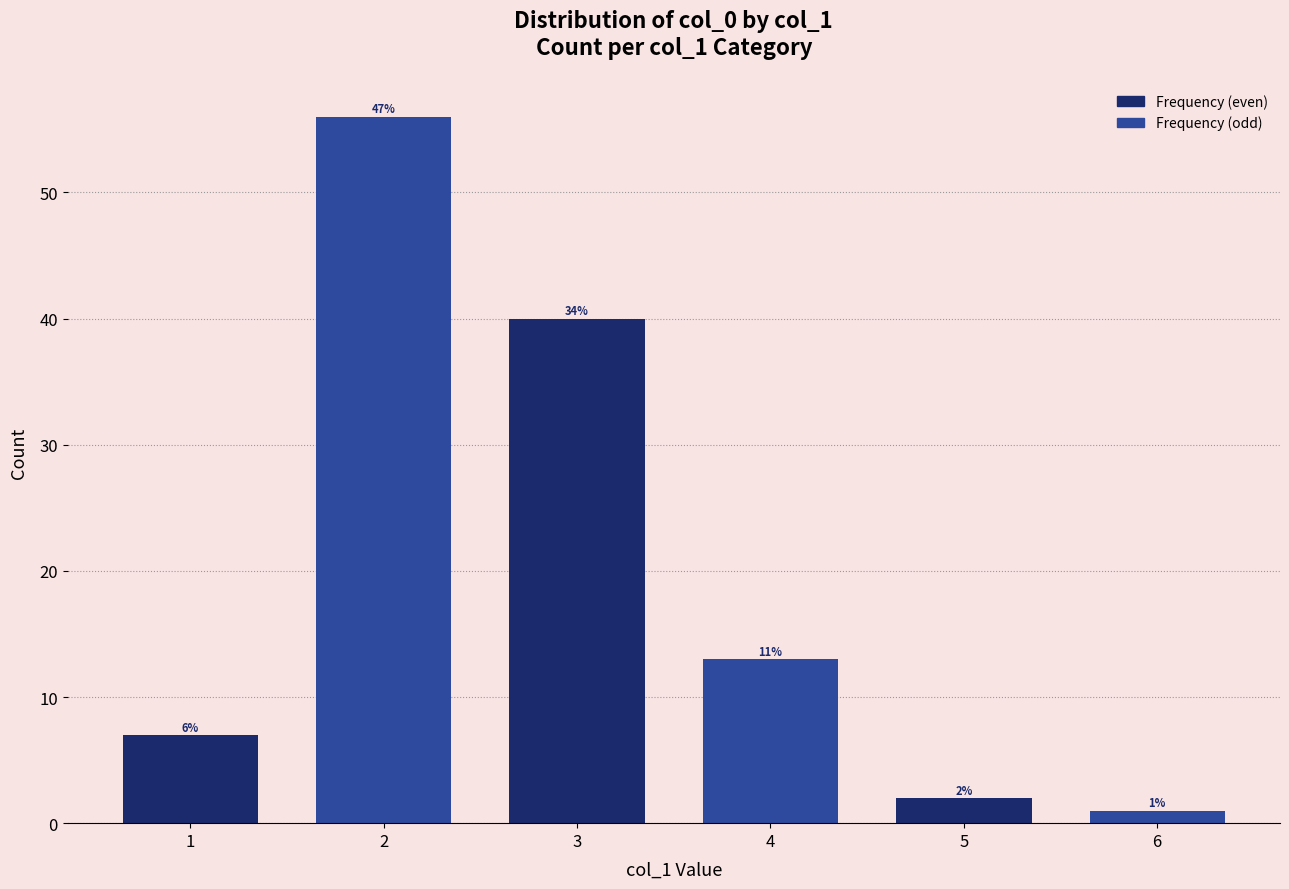

How many bars are there in total?

6